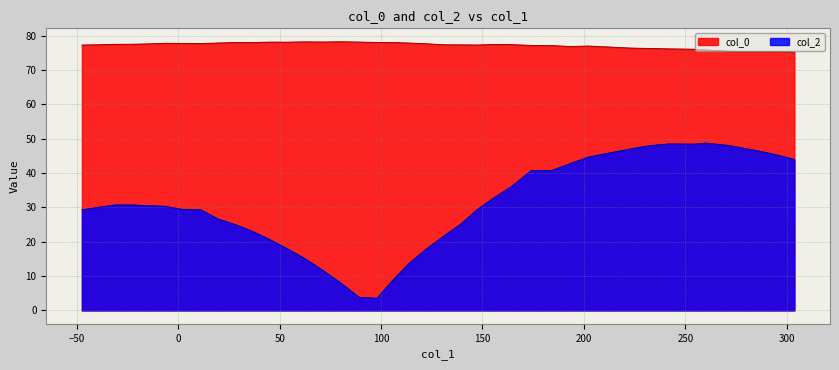

True or false: col_2 and col_0 intersect in this chart.

False